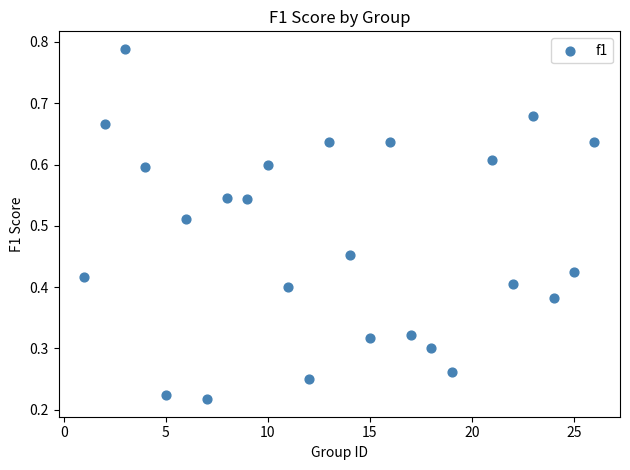

What is the range of X values (max minus min)?

25.0